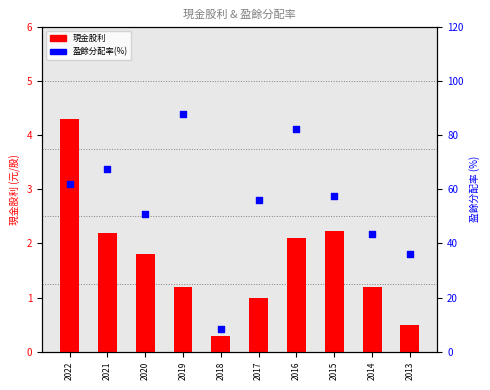

What is the total value across all series at 2018?

8.7